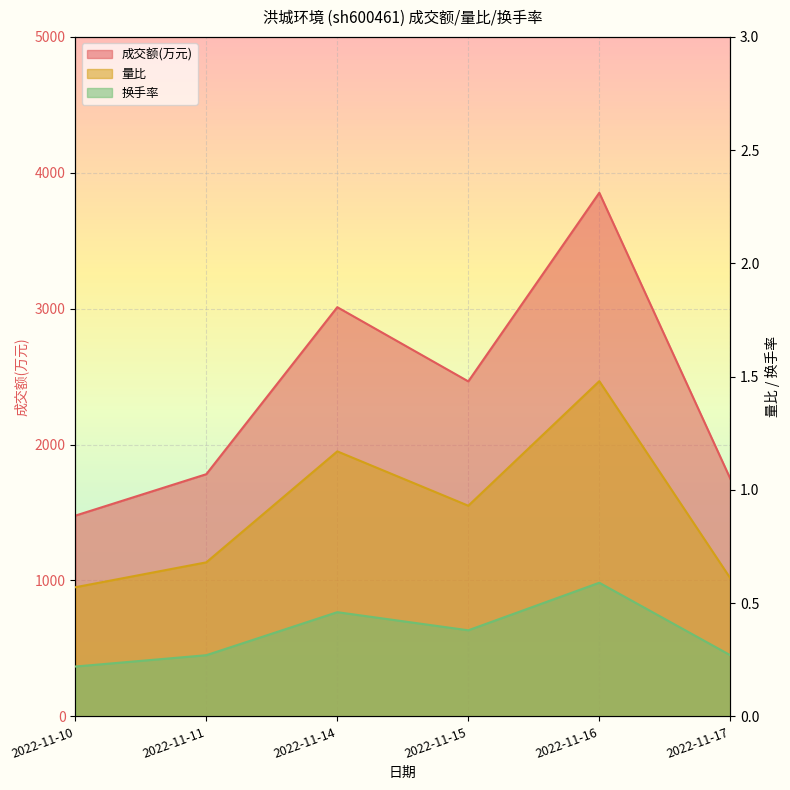

What is the difference between the highest and lowest values at 2022-11-10?

1476.8